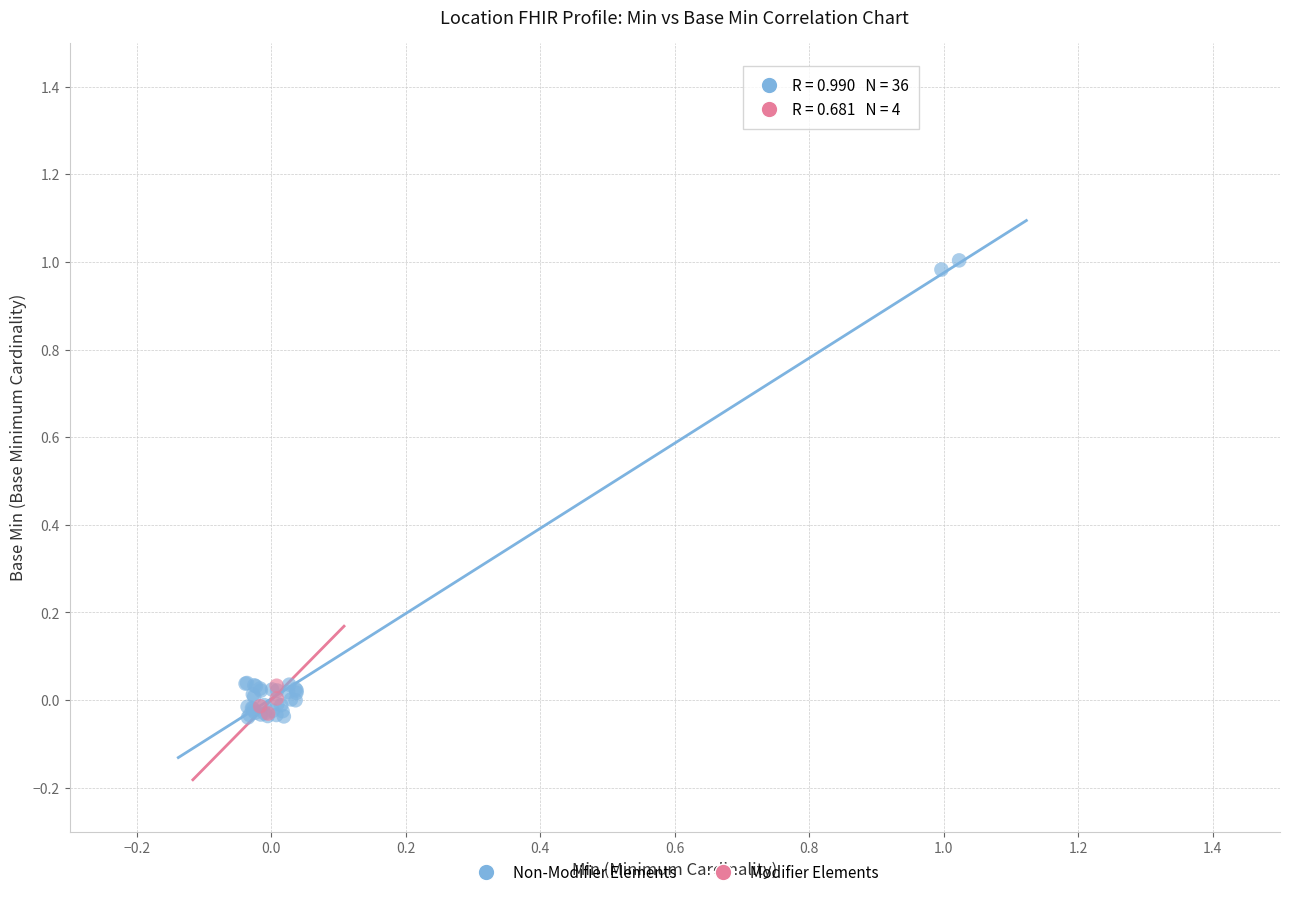

Which series reaches the maximum Y coordinate?

Non-Modifier Elements